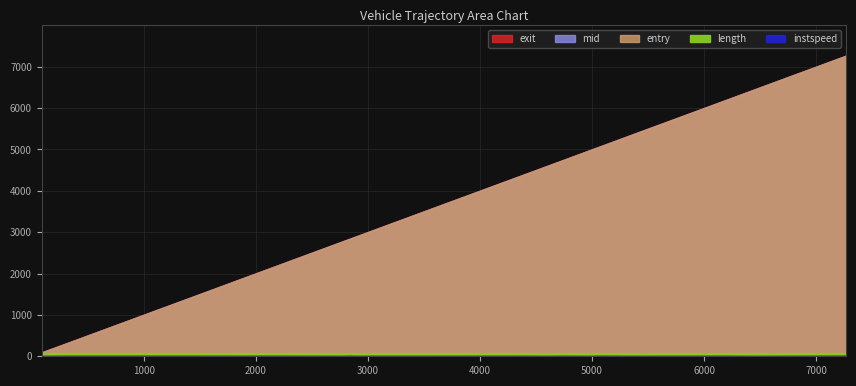

What is the total value across all series at 19?

16542.4